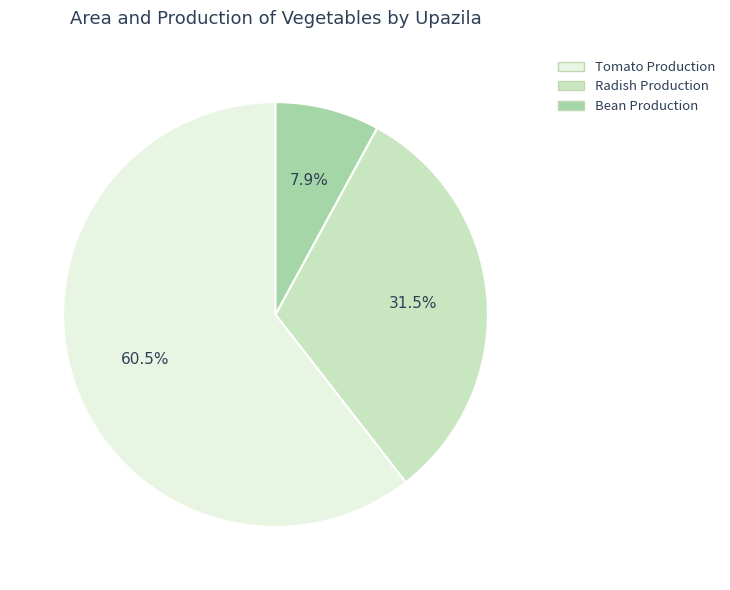

Combined, do Bean Production and Tomato Production account for over 50%?

Yes